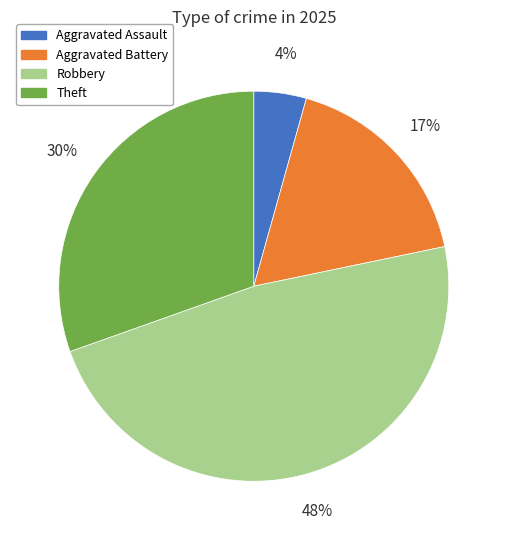

How many segments does this pie chart have?

4